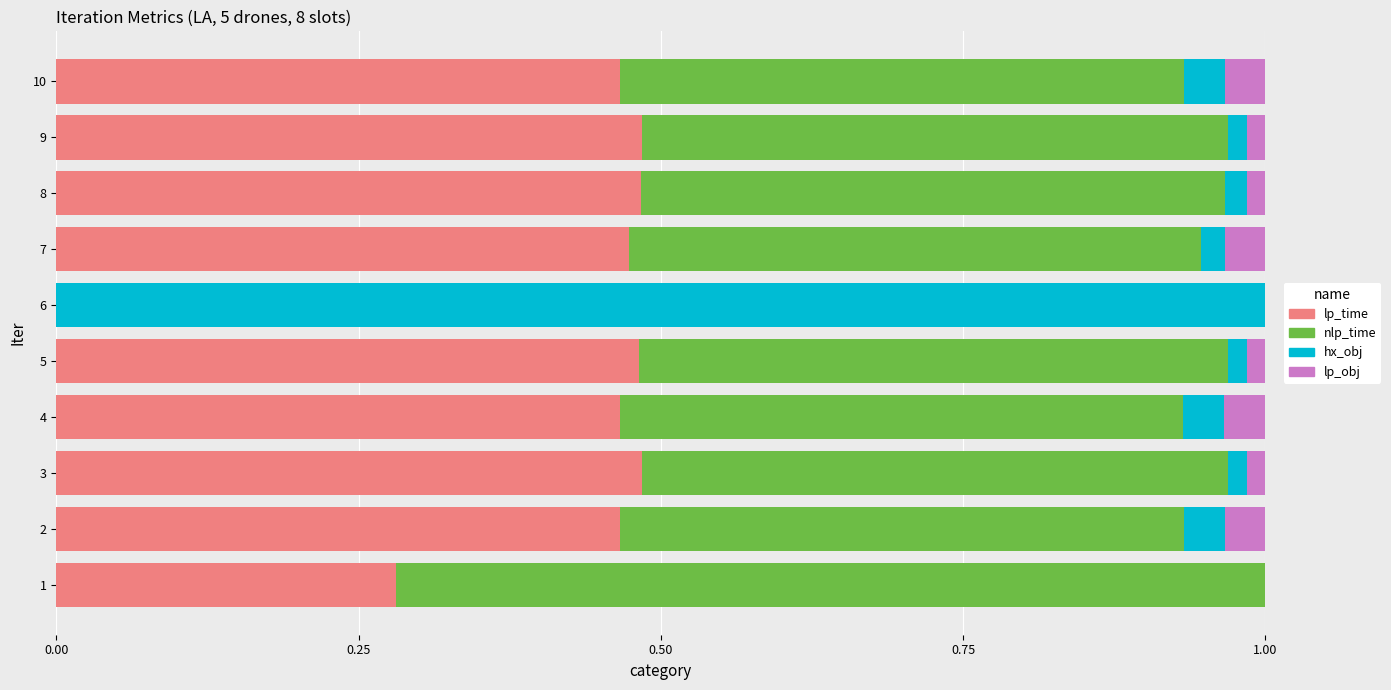

The value of lp_time at 4 is 0.2. True or false?

False